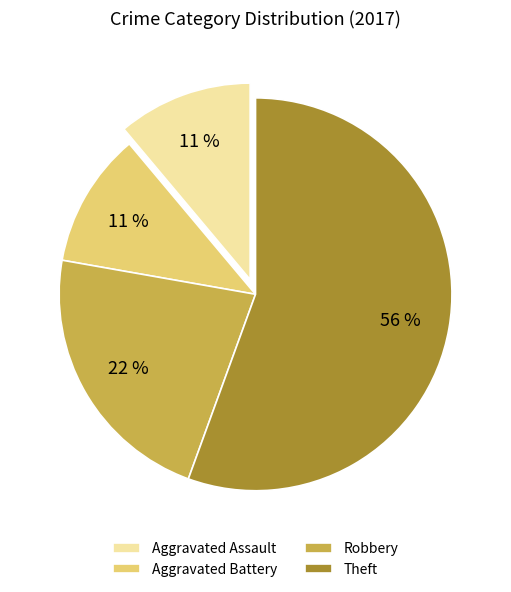

Combined, do Aggravated Battery and Aggravated Assault account for over 50%?

No